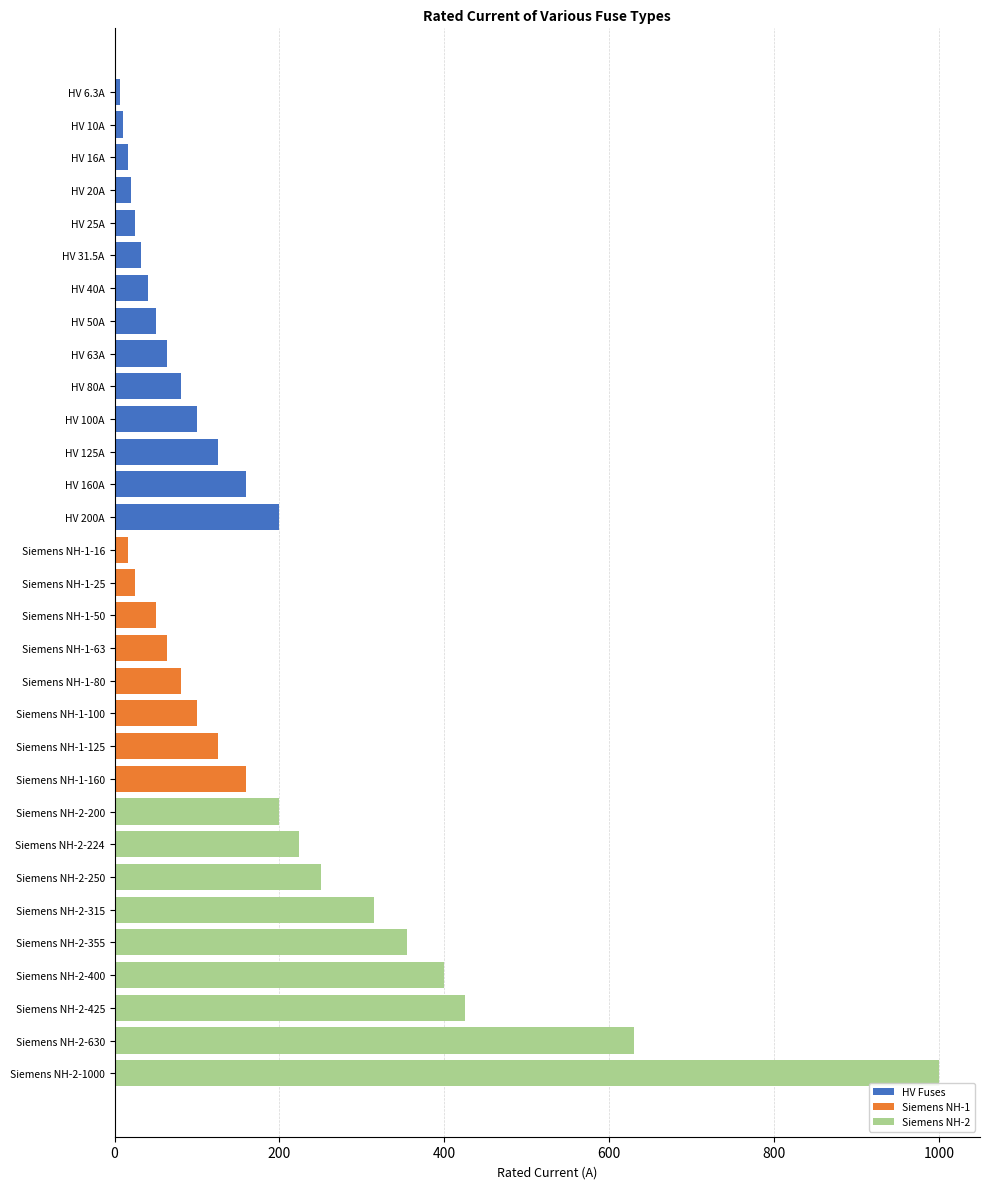

At which label is the value closest to 503?

Siemens NH-2-425